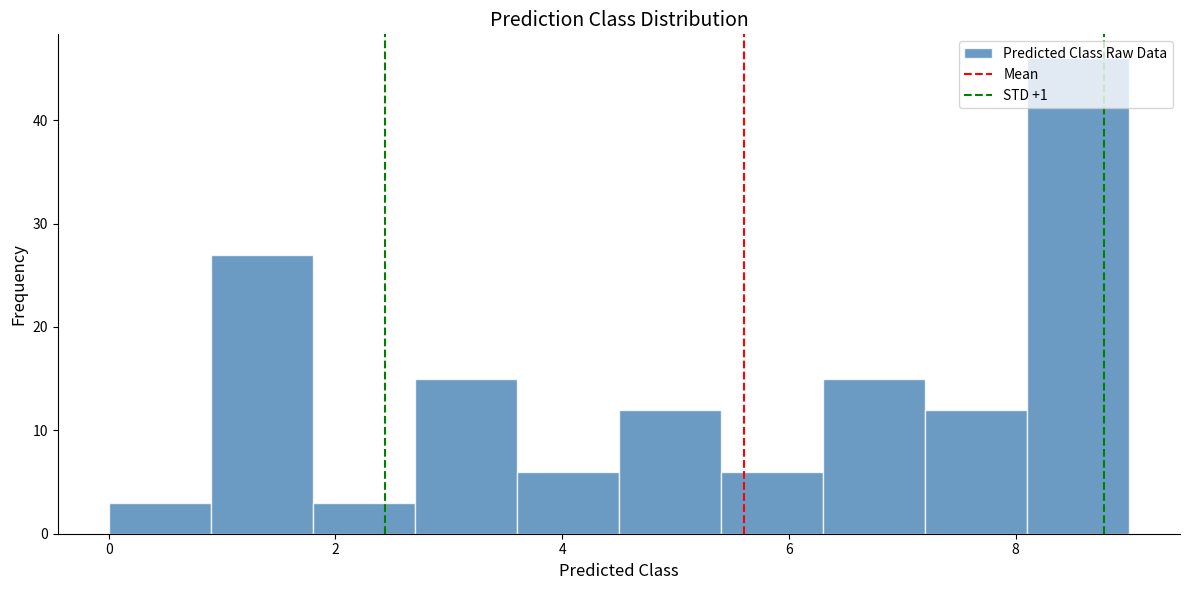

Over which range of the x-axis is the bar tallest?

8.1 to 9.0